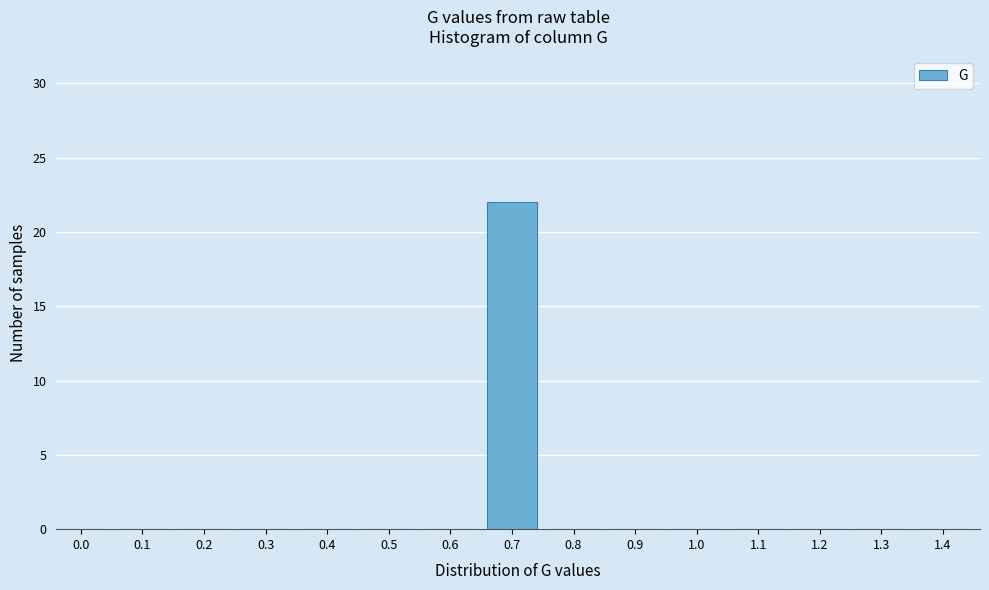

Reading left to right, extract all data points from this chart.

0.0=0	0.1=0	0.2=0	0.3=0	0.4=0	0.5=0	0.6=0	0.7=22	0.8=0	0.9=0	1.0=0	1.1=0	1.2=0	1.3=0	1.4=0